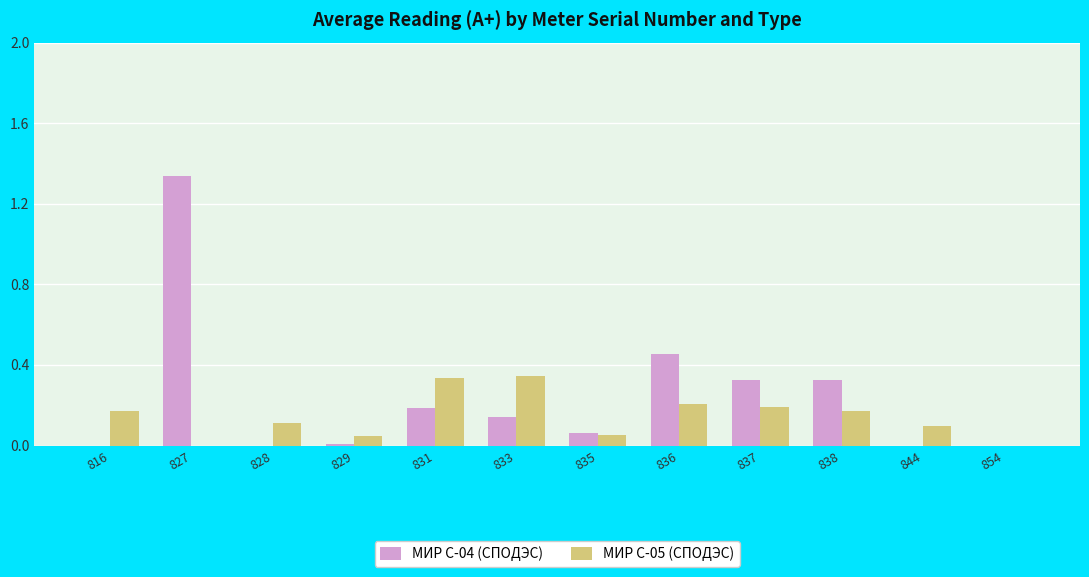

What is the sum of all МИР С-05 (СПОДЭС) values?

1.7